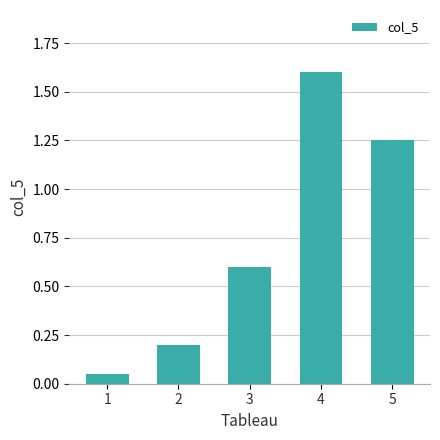

Which category has the lowest value across all series?

1